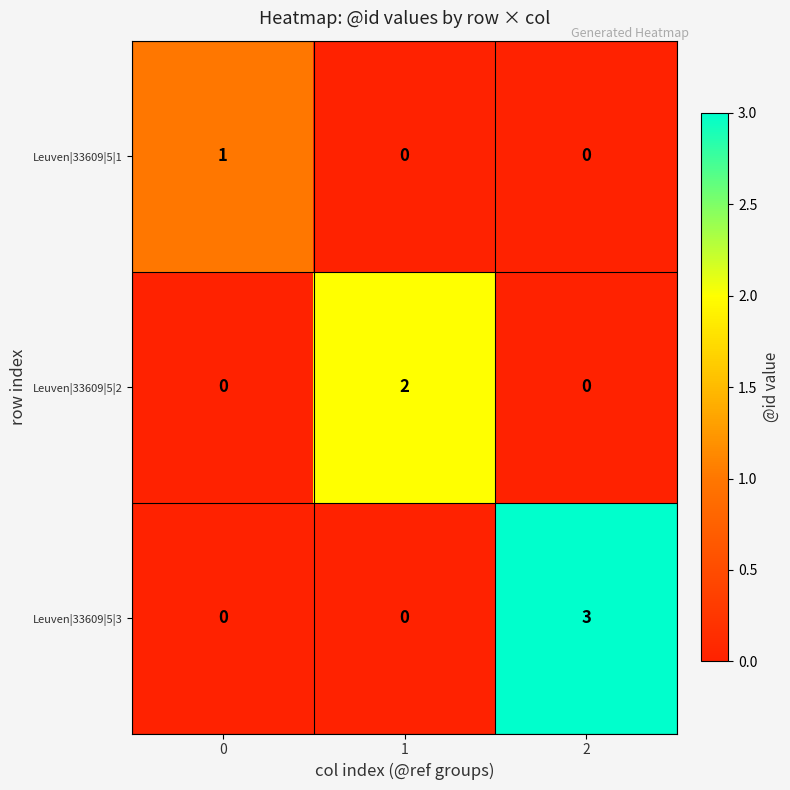

The value of Leuven|33609|5|1 at 1 is 0. True or false?

True